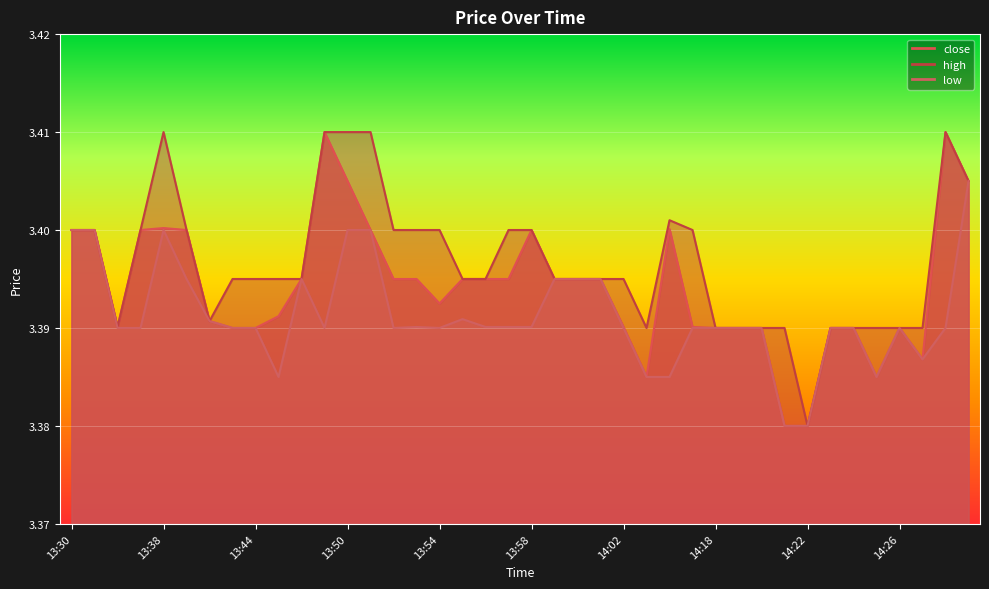

What is the sum of the close values at 13:30 and 13:58?

6.8